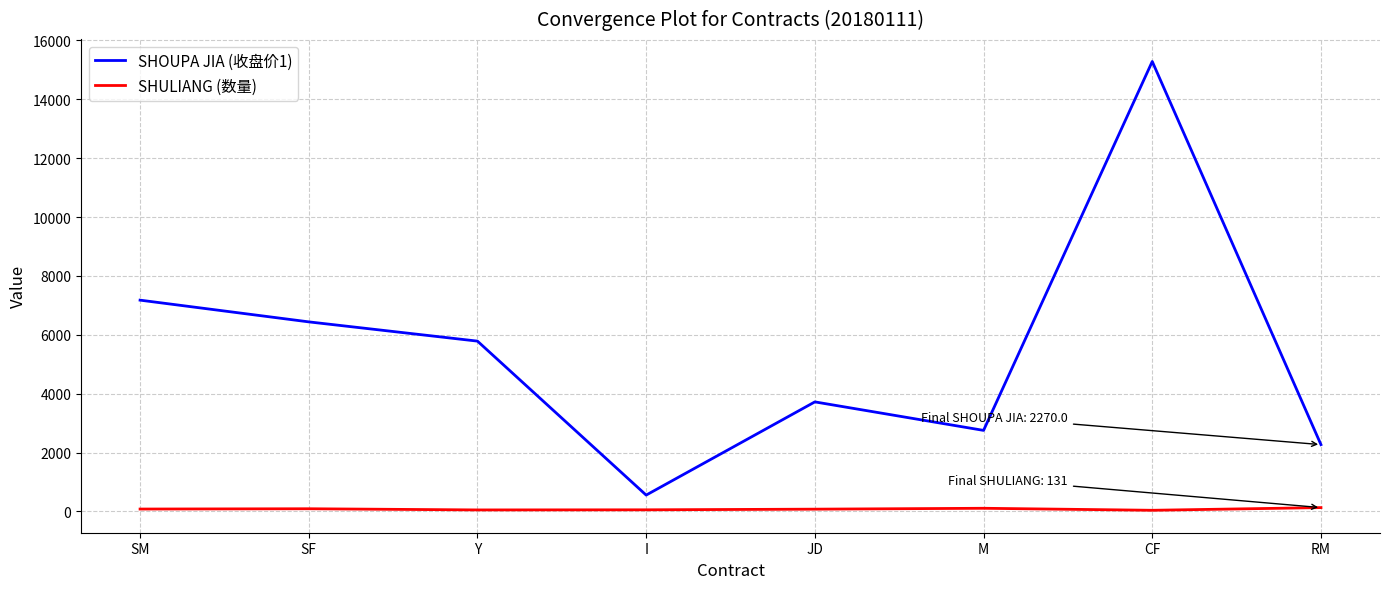

List the series in order of their peak value, lowest first.

SHULIANG (数量), SHOUPA JIA (收盘价1)